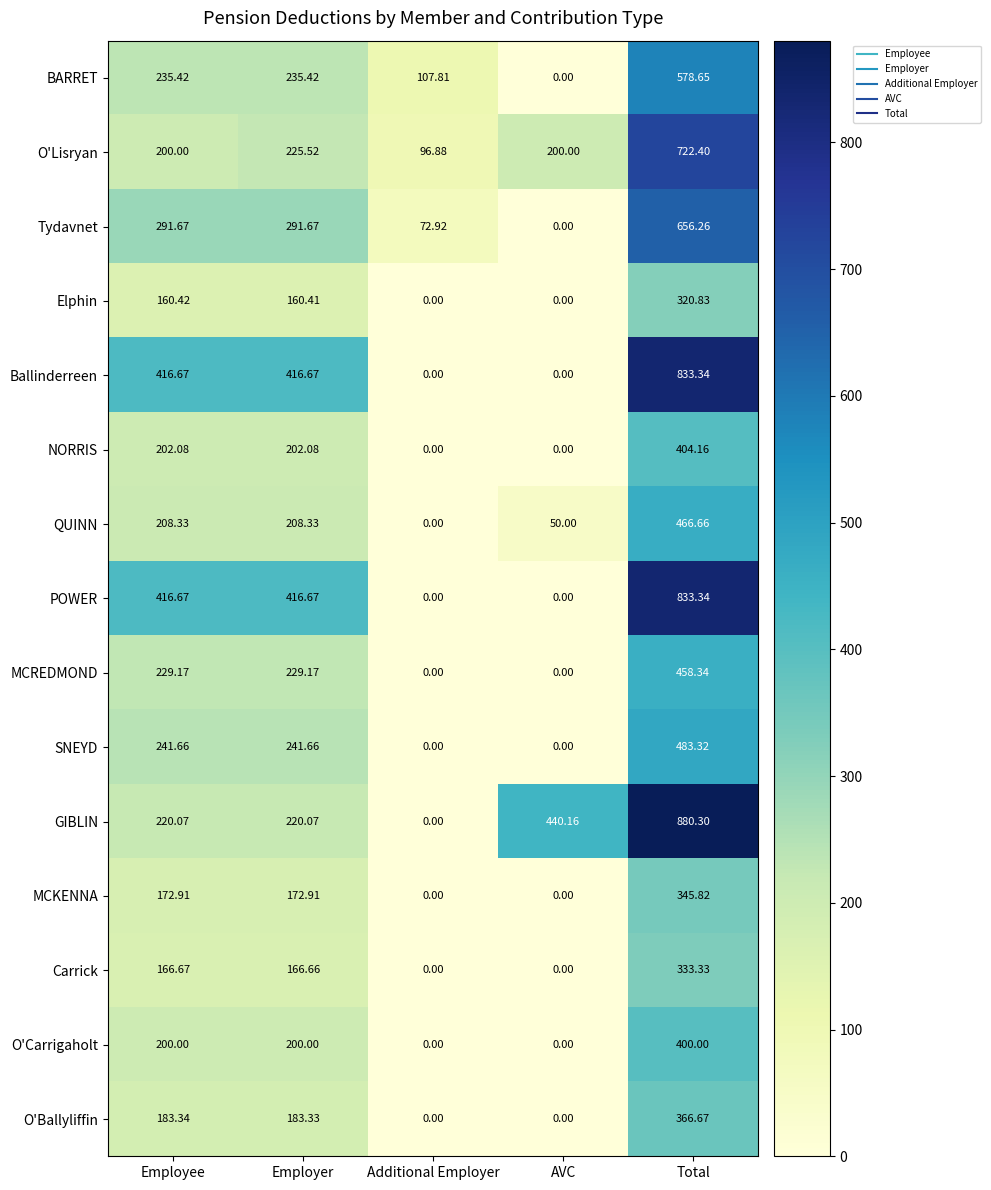

Which category has the highest value in the MCKENNA series?

Total